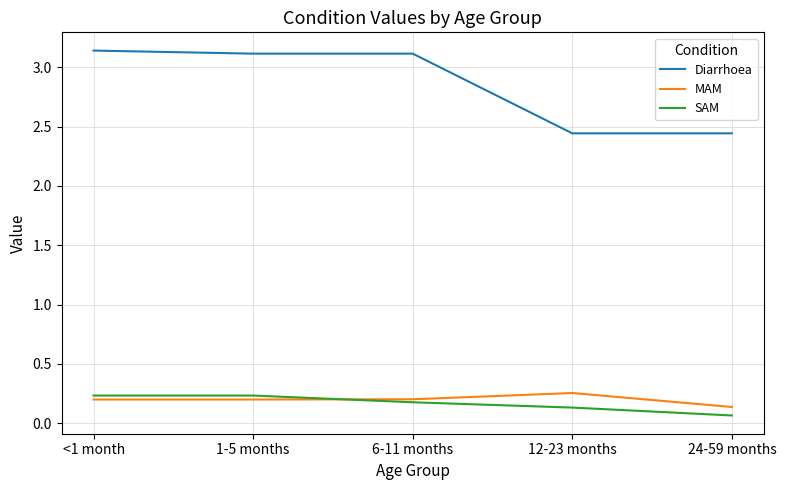

What position from the left is 12-23 months?

4